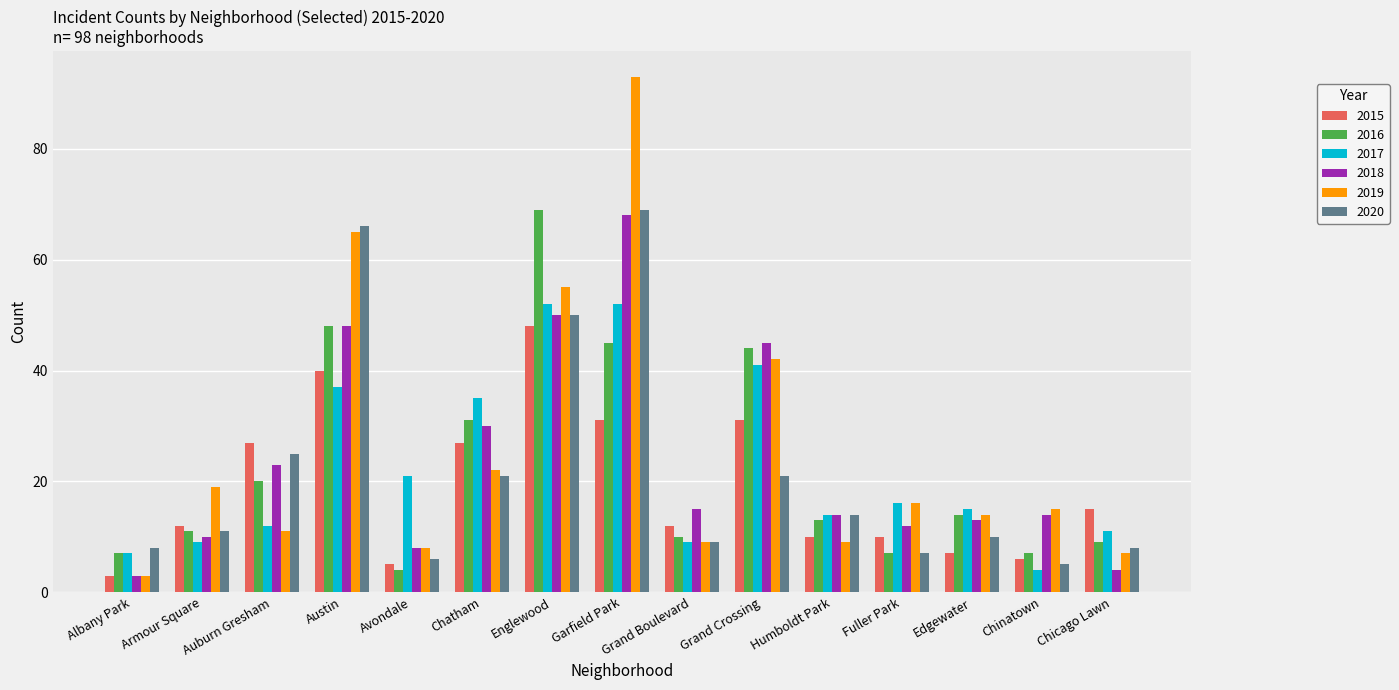

At which label is 2018 closest to 35?

Chatham